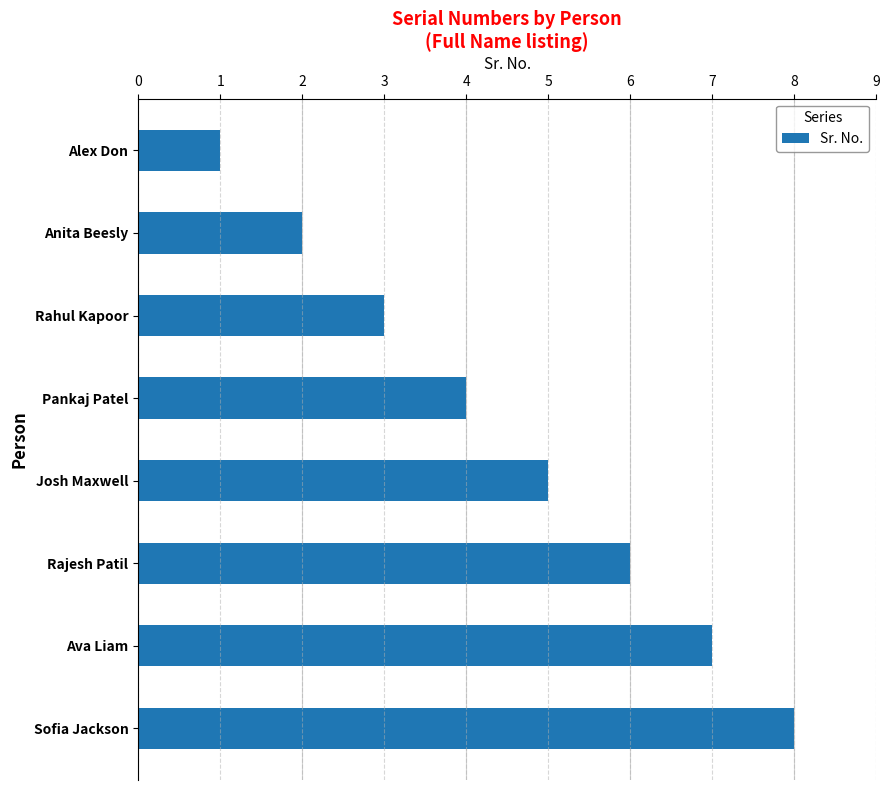

What is the sum of all values?

36